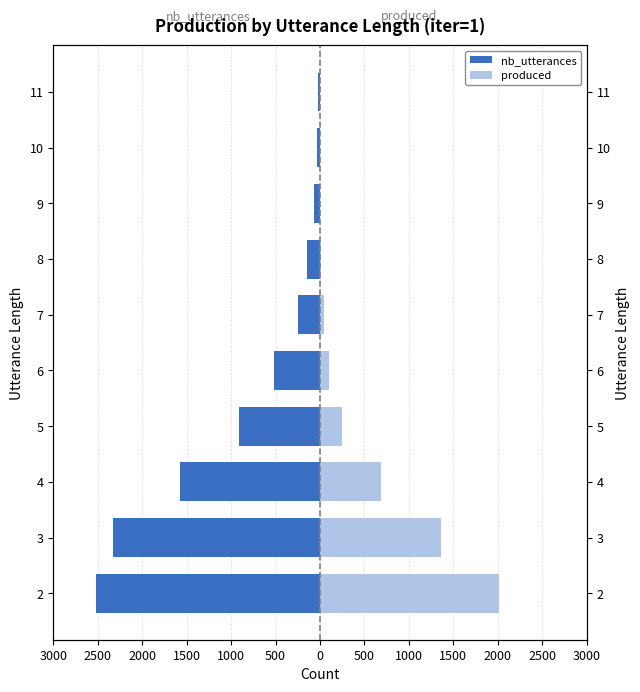

How many series are shown in this chart?

2